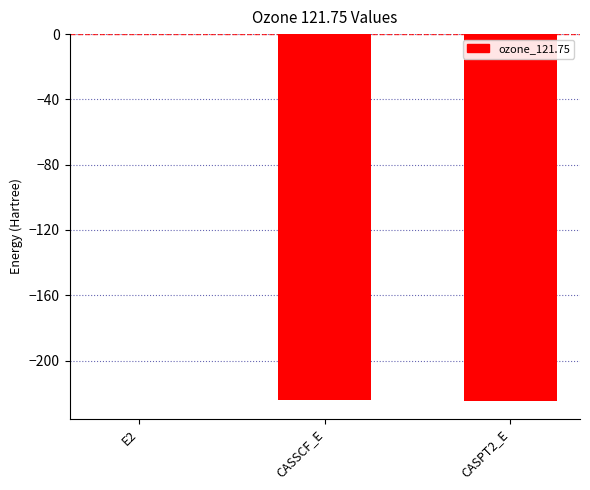

What is the maximum value shown in the chart?

-0.1